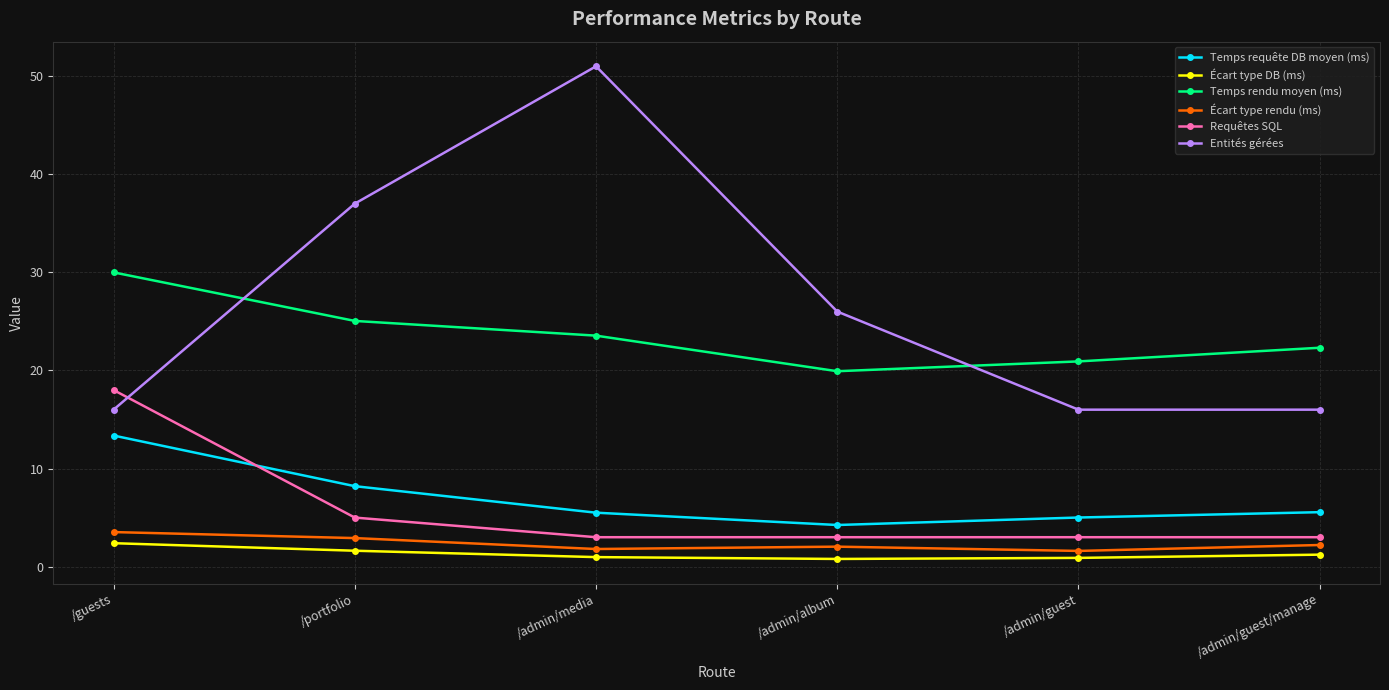

What is the label of the 6th point from the left?

/admin/guest/manage